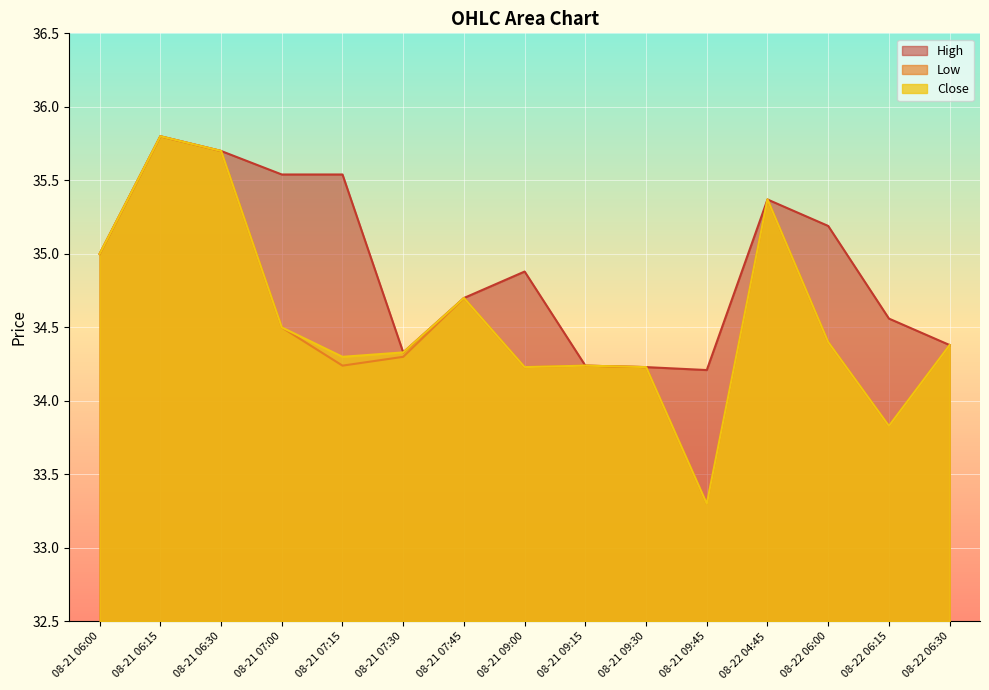

Which series has the widest spread of values?

Low